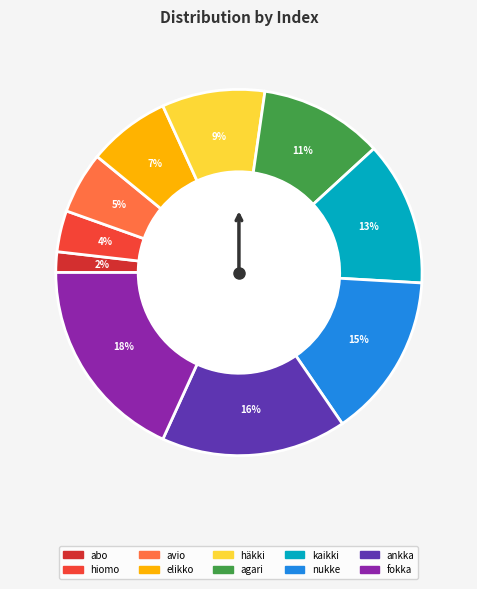

What portion of the pie excludes agari?

89.1%